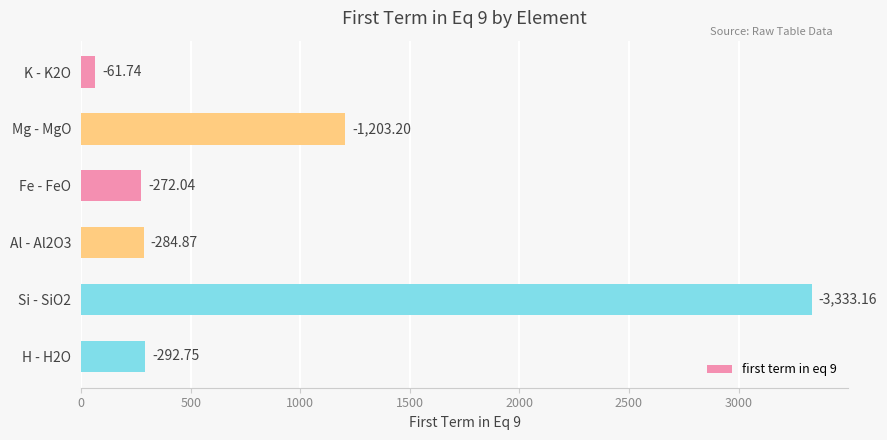

Are the bars horizontal?

Yes